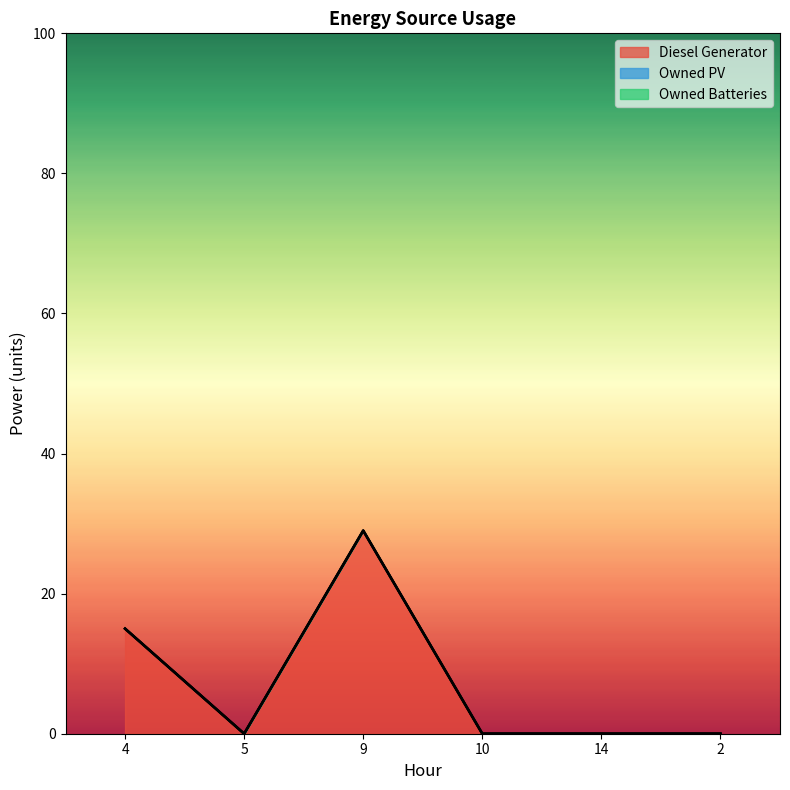

Which category has the lowest value in the Owned Batteries series?

4